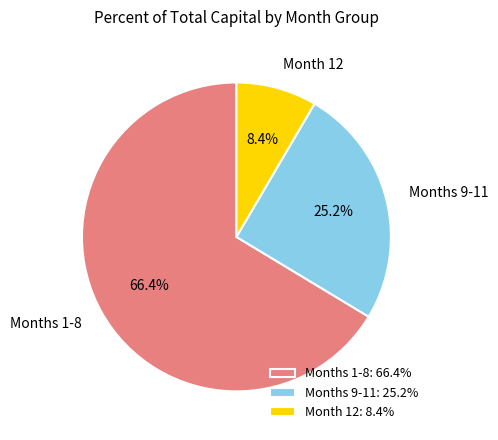

Count the number of slices in the pie.

3